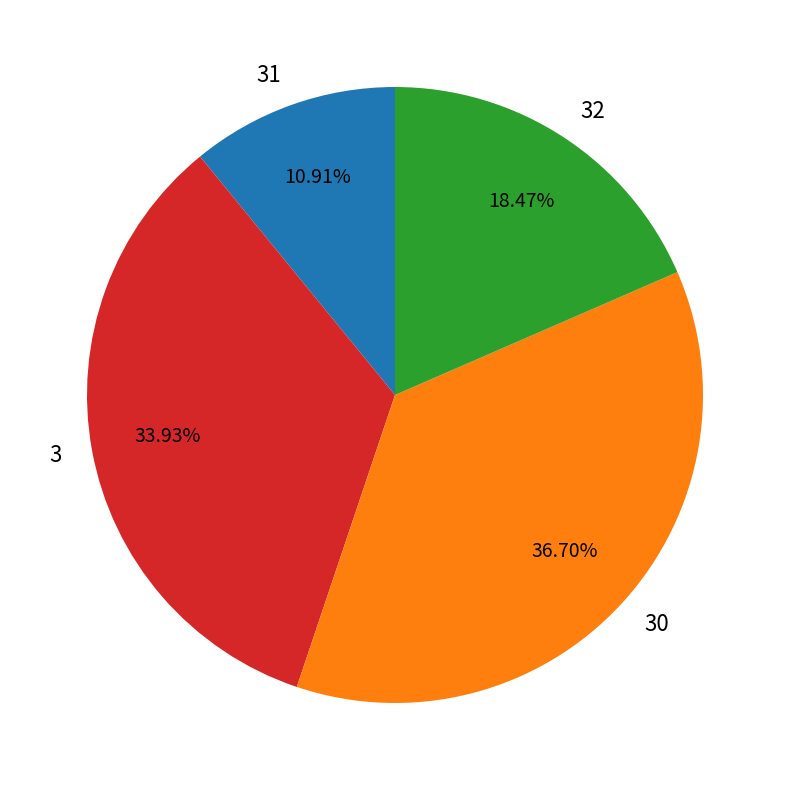

Which has a higher value, 32 or 30?

30